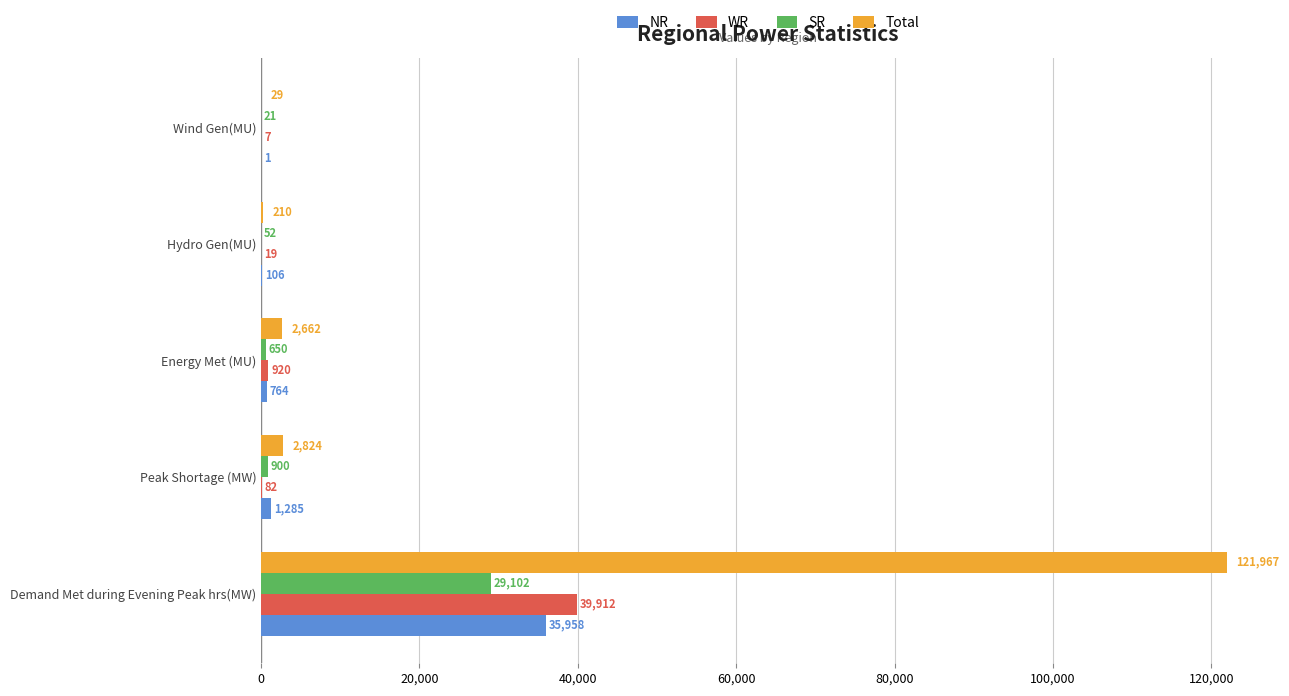

At which label does WR reach its peak?

Demand Met during Evening Peak hrs(MW)